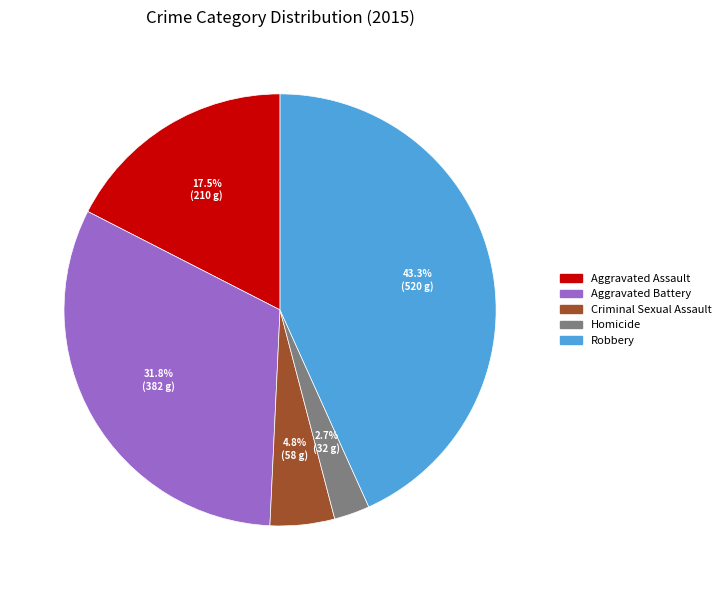

Is it true that Aggravated Battery is 32% of the pie?

True